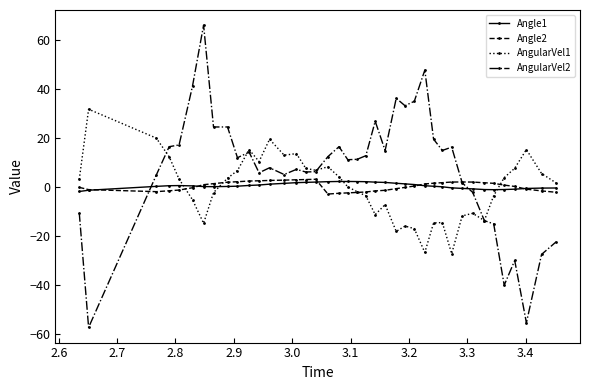

True or false: AngularVel1 and Angle2 cross at least once.

True